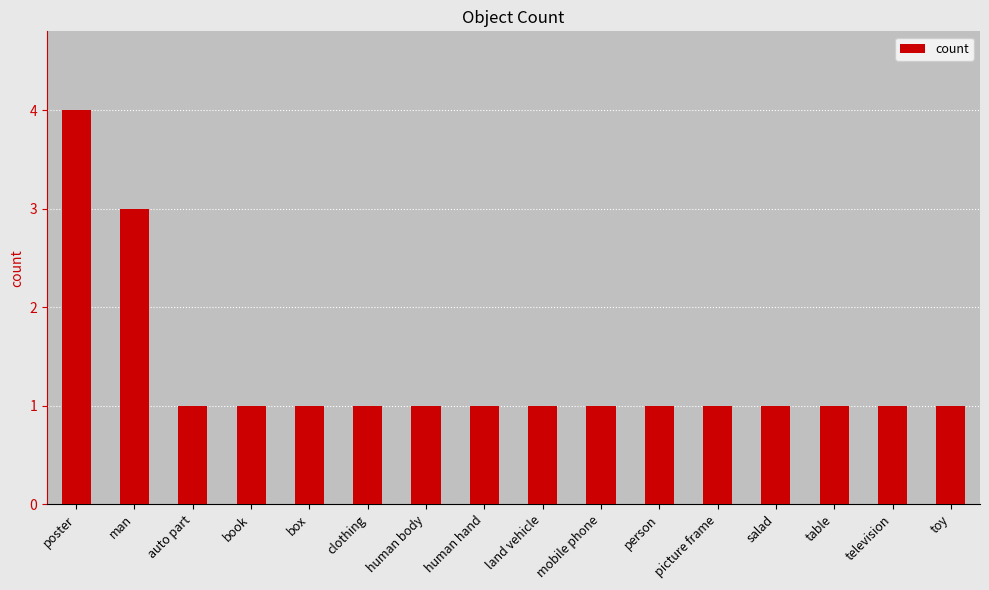

Is it true that the value at clothing is 1?

True